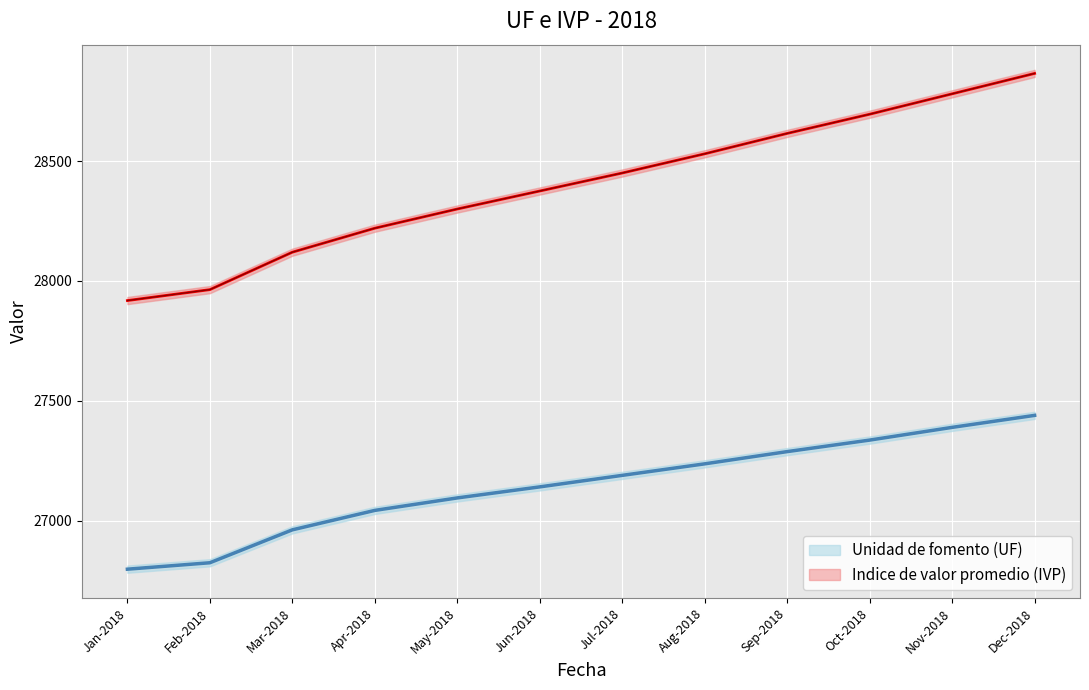

True or false: Indice de valor promedio (IVP) has more than 1 interior local peaks.

False